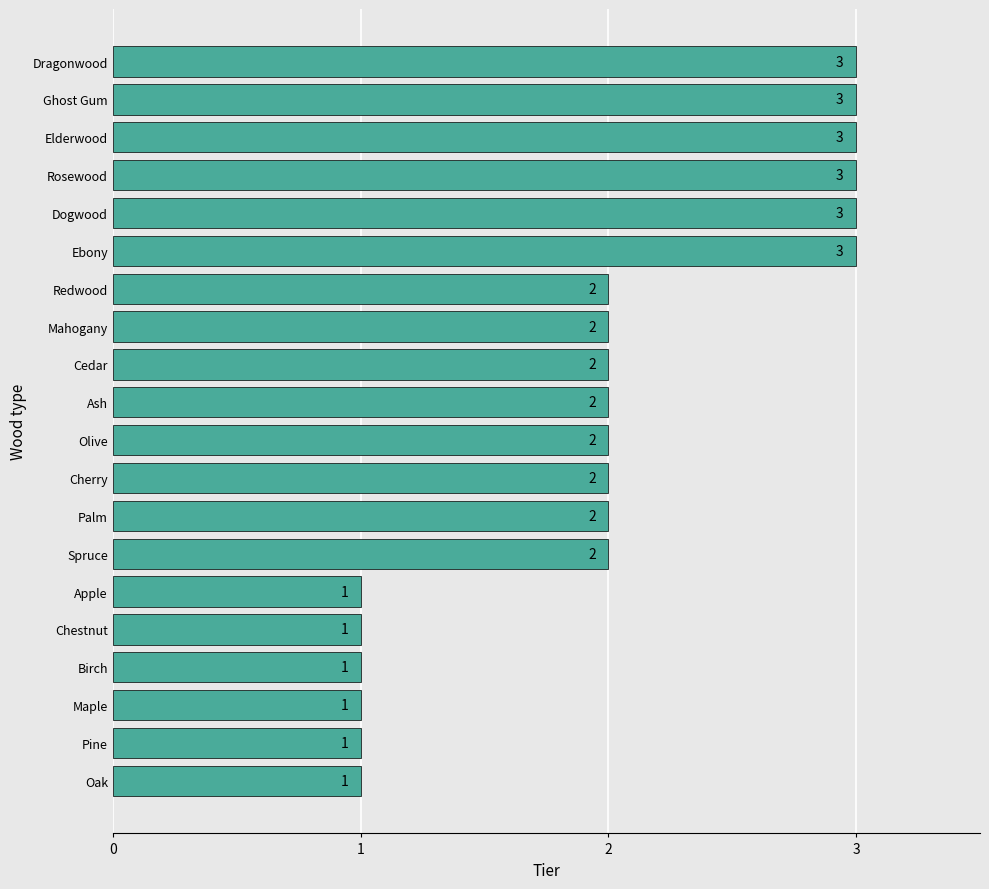

The chart shows a value of 4 at Dragonwood. True or false?

False